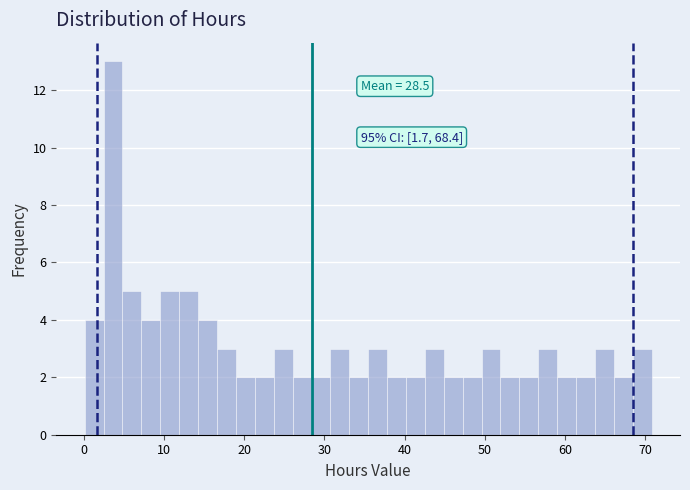

Read against the x-axis, roughly where is the centre of the tallest bar?

4